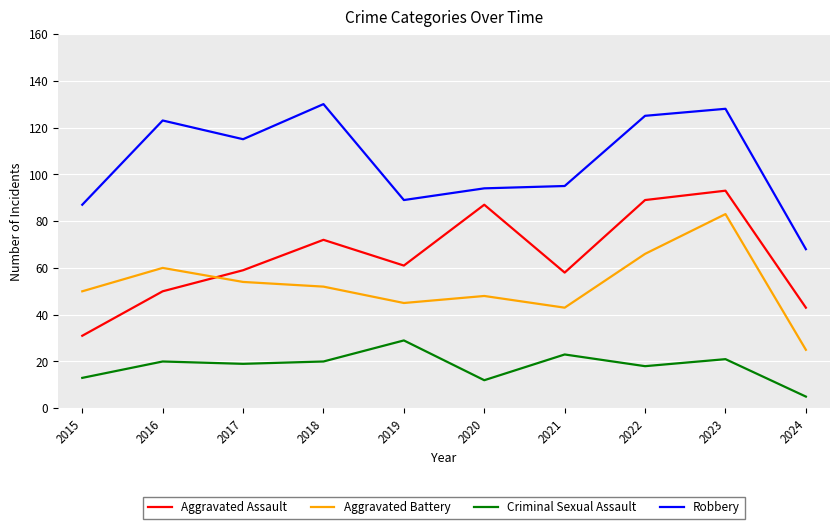

Reading left to right, what are all the values shown in this chart?

Aggravated Assault: 31	50	59	72	61	87	58	89	93	43
Aggravated Battery: 50	60	54	52	45	48	43	66	83	25
Criminal Sexual Assault: 13	20	19	20	29	12	23	18	21	5
Robbery: 87	123	115	130	89	94	95	125	128	68